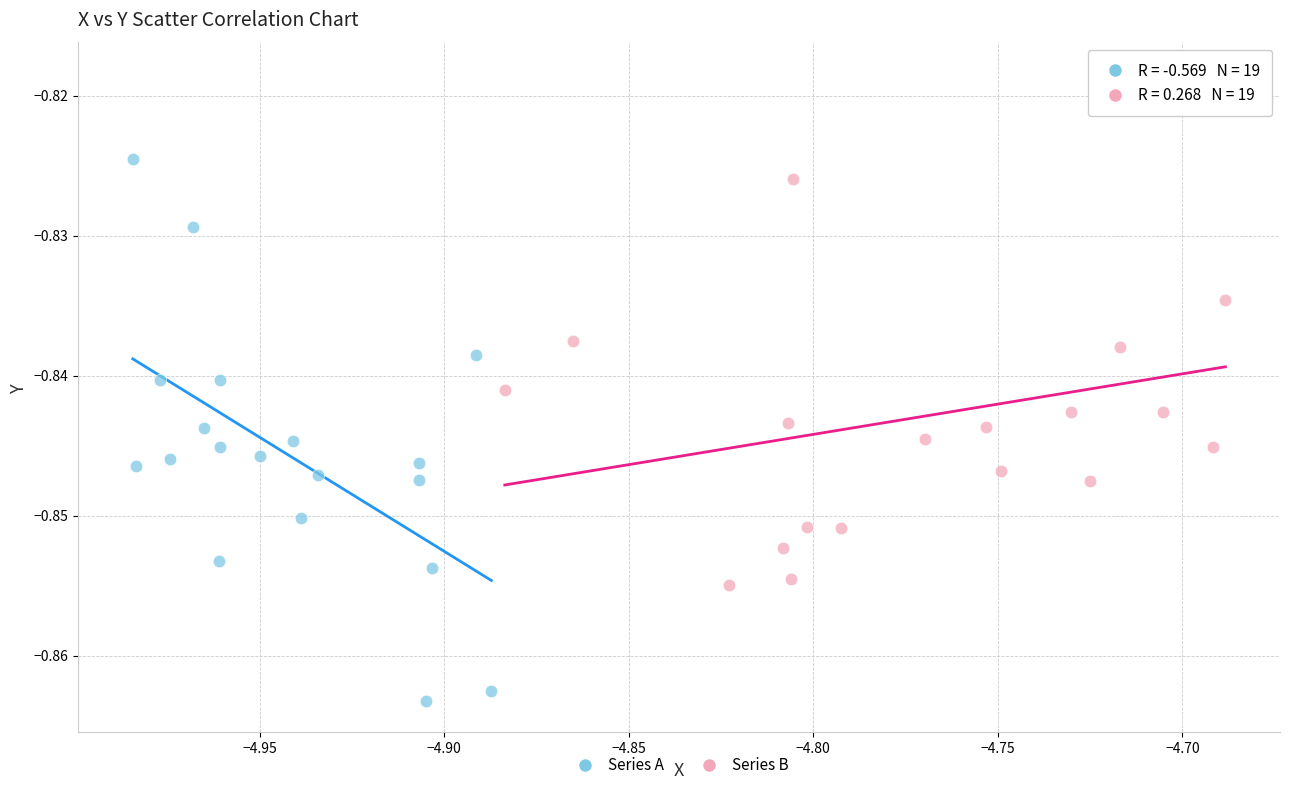

What are all the series names shown in the legend?

Series A, Series B